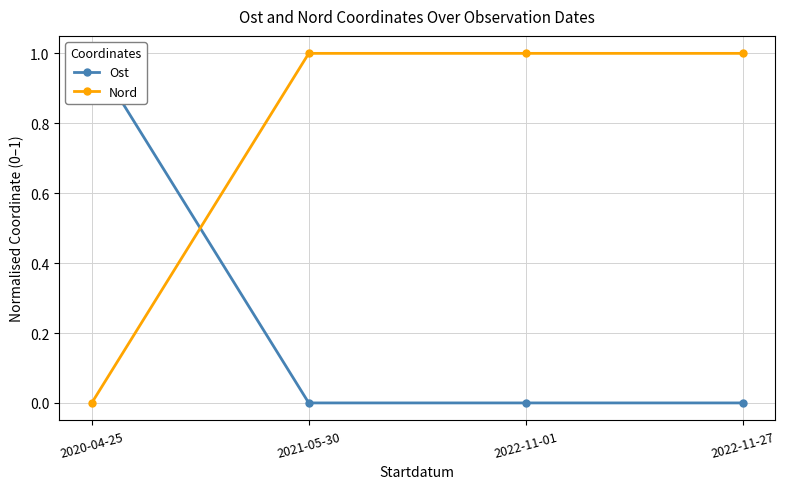

At how many categories does at least one series exceed 0?

4